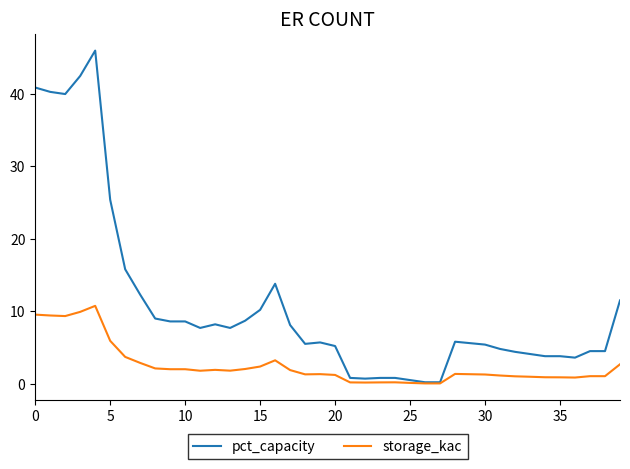

Rank the series by their maximum value, from highest to lowest.

pct_capacity, storage_kac